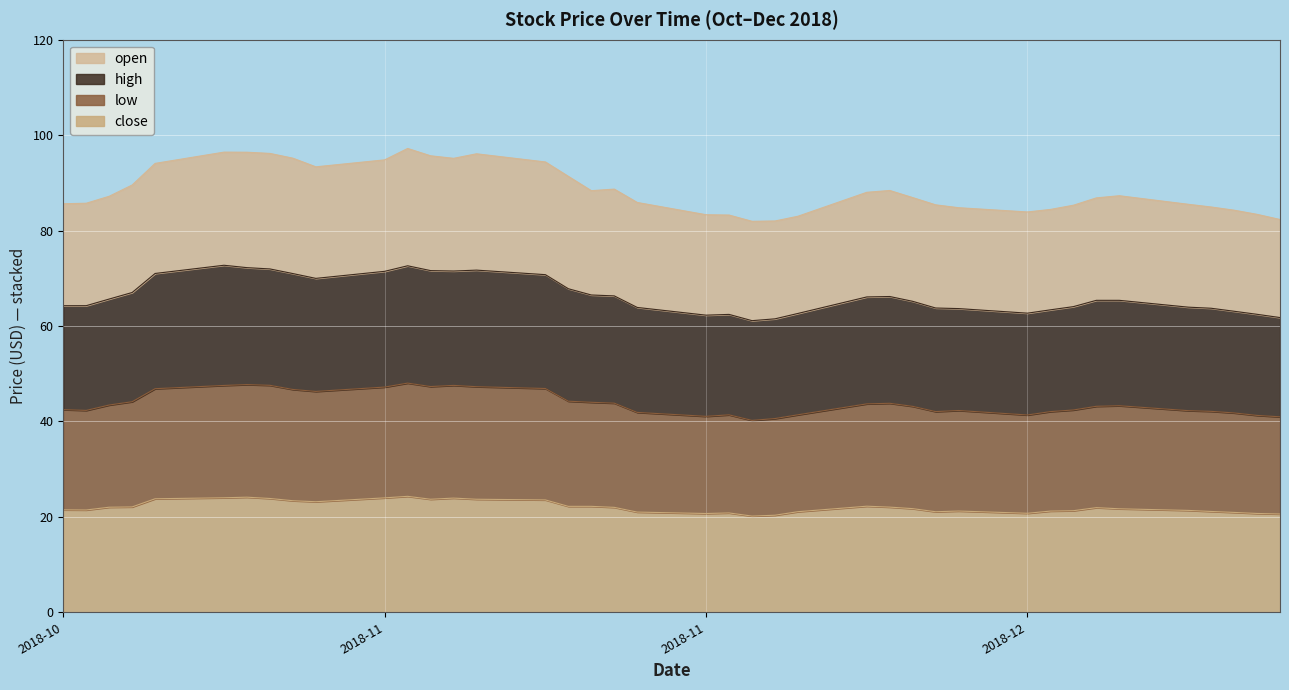

How many interior local valleys does the low series have?

7